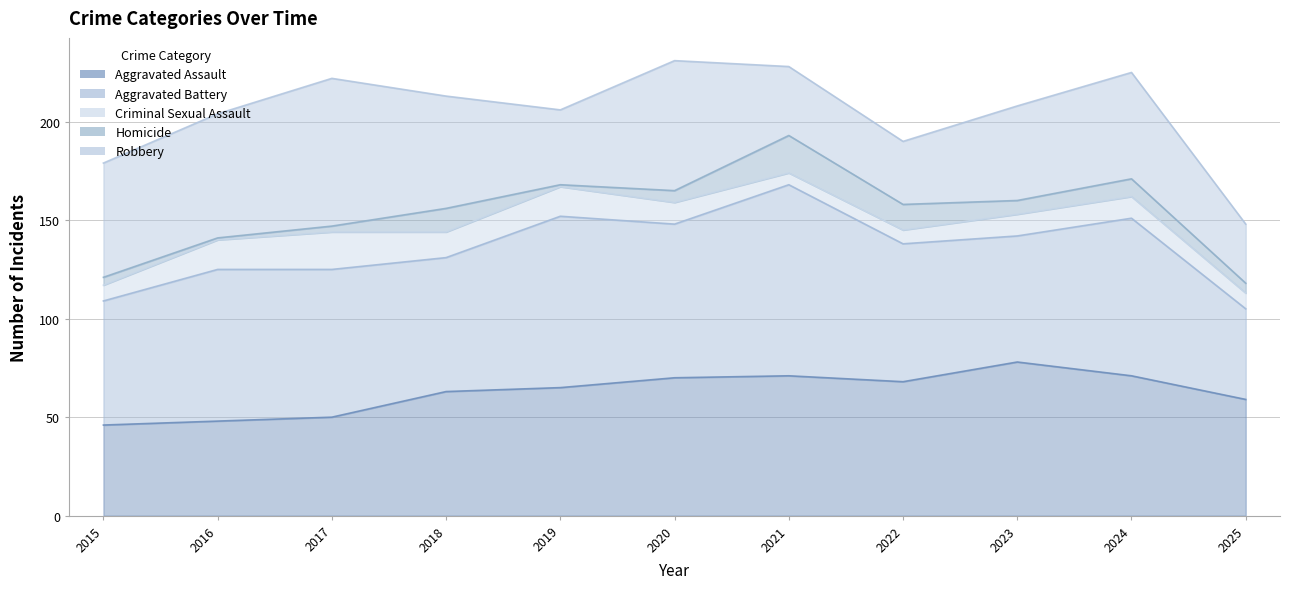

Does the chart display data point markers on the line(s)?

No